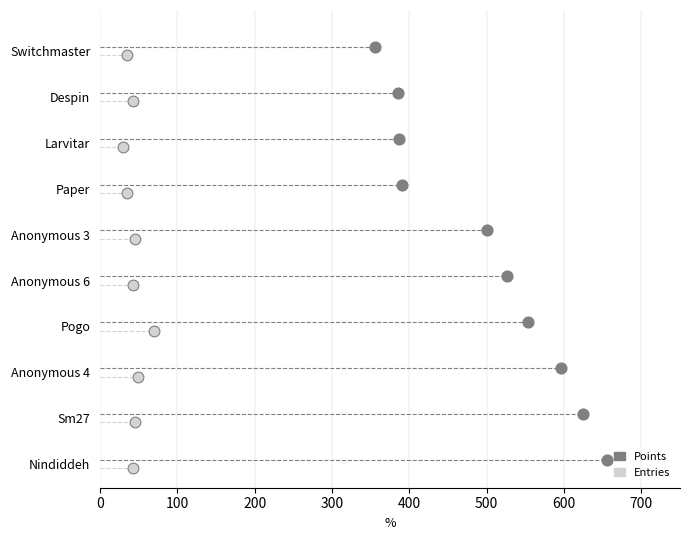

What are all the series names shown in the legend?

Points, Entries